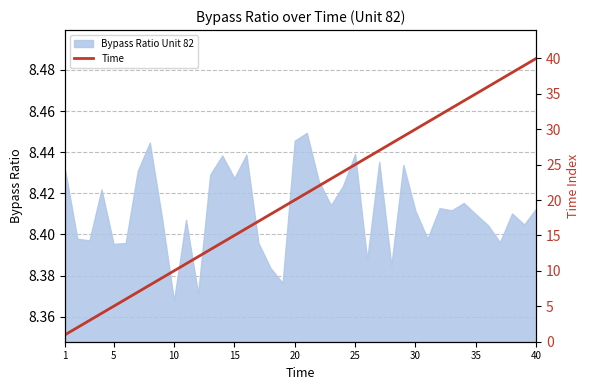

The value of Bypass Ratio Unit 82 at 30 is 5.7. True or false?

False